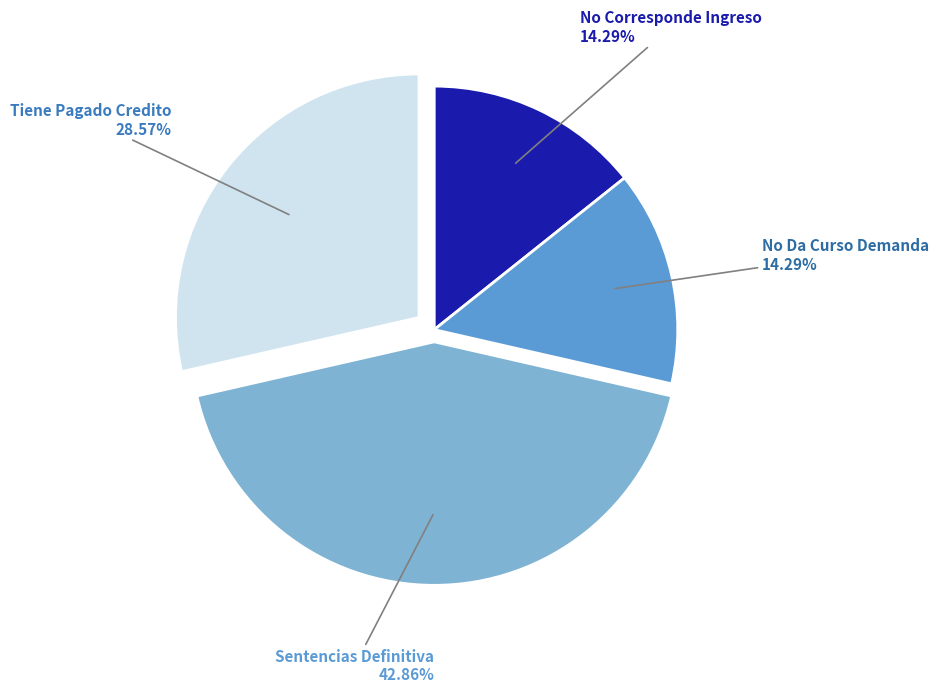

Count the number of slices in the pie.

4